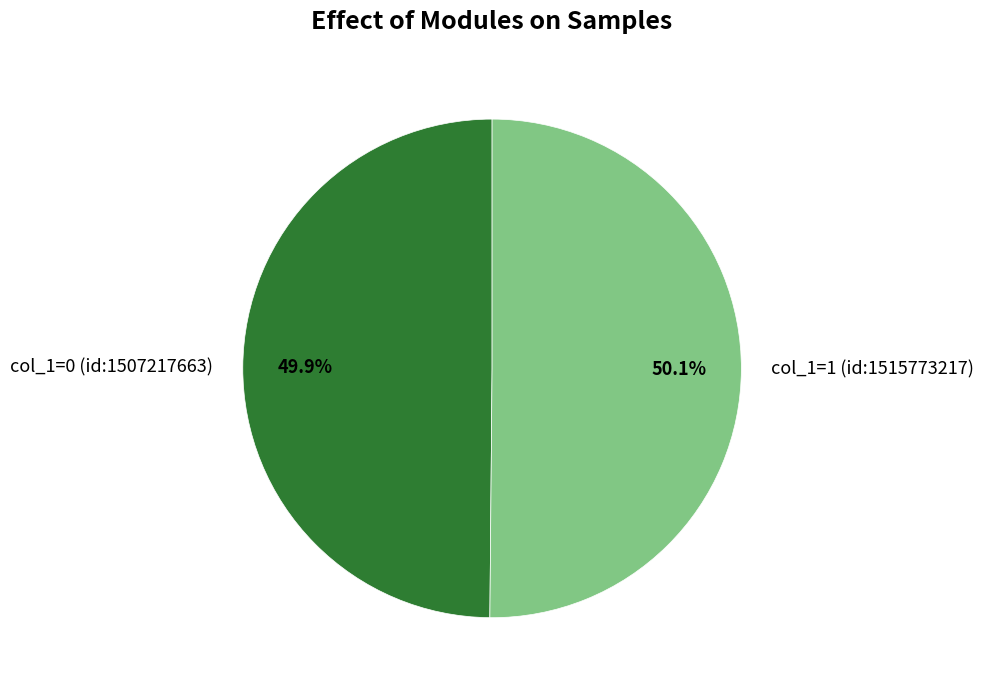

What percentage is NOT represented by col_1=0 (id:1507217663)?

50.1%